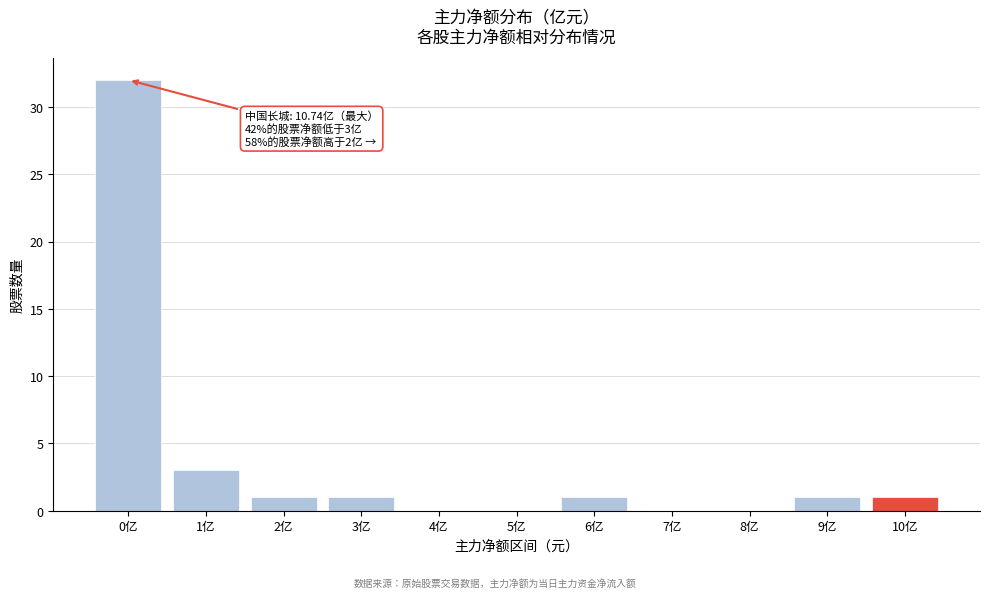

Reading left to right, extract all data points from this chart.

0亿=32	1亿=3	2亿=1	3亿=1	4亿=0	5亿=0	6亿=1	7亿=0	8亿=0	9亿=1	10亿=1